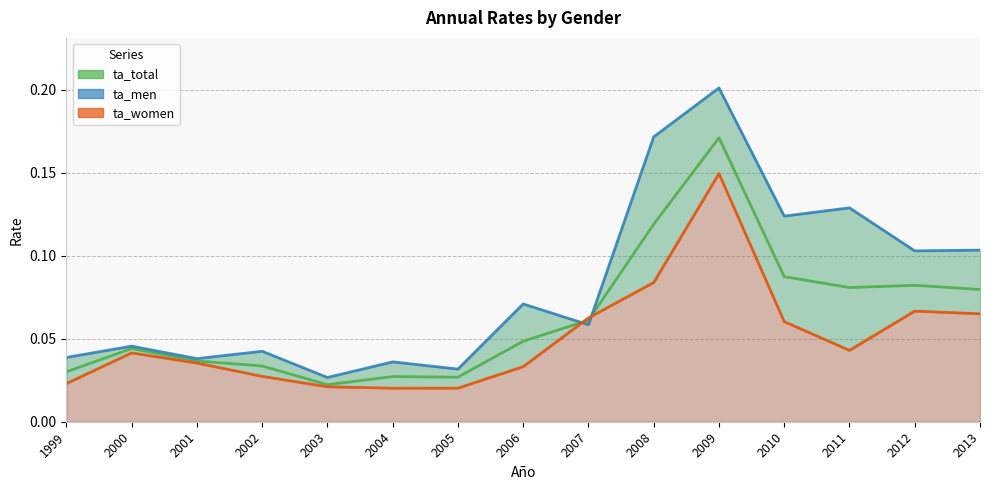

List the series in order of their peak value, lowest first.

ta_women, ta_total, ta_men